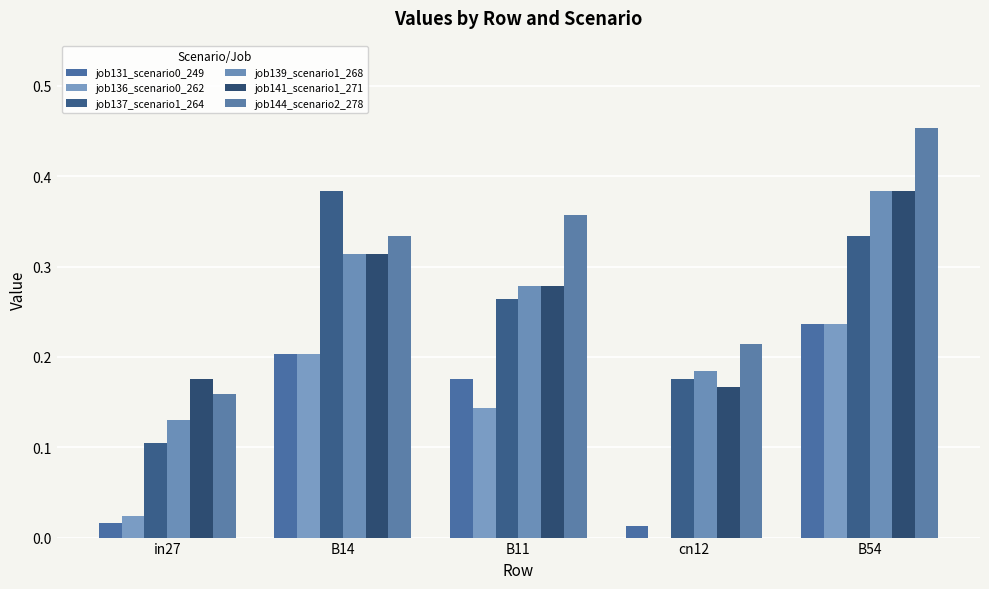

Which series has the widest spread of values?

job144_scenario2_278